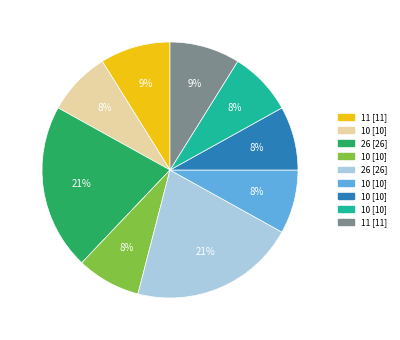

To the nearest percent, what is the average slice percentage?

11%